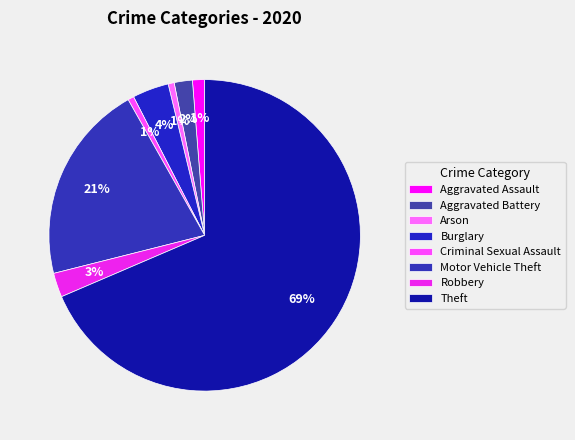

How many slices are in this pie chart?

8